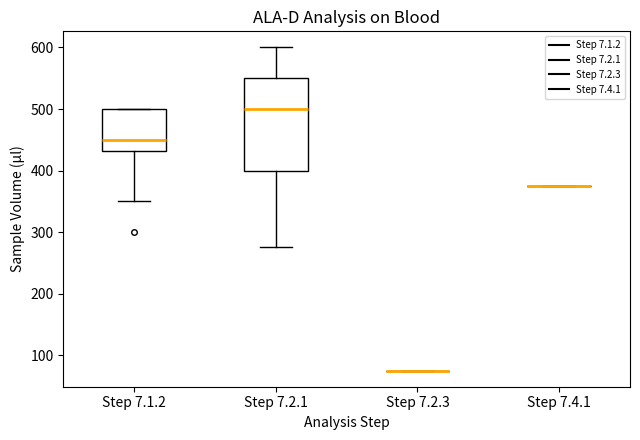

Reading left to right, transcribe this box plot: for each box, give where its median line is, the range the box spans, and where its two whiskers end, as read against the y-axis. The values are not printed on the chart, so give them approximately, as read against the axis.

Step 7.1.2: median 450, box 430 to 500, whiskers 350 to 500
Step 7.2.1: median 500, box 400 to 550, whiskers 280 to 600
Step 7.2.3: box collapsed to a line at 80, whiskers 80 to 80
Step 7.4.1: box collapsed to a line at 380, whiskers 380 to 380